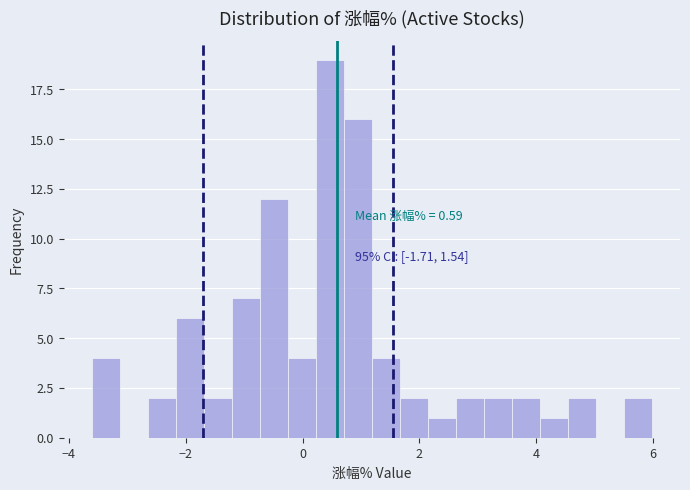

Around what value on the x-axis is the tallest bar? Give the approximate position of its centre, as read against the axis.

0.4